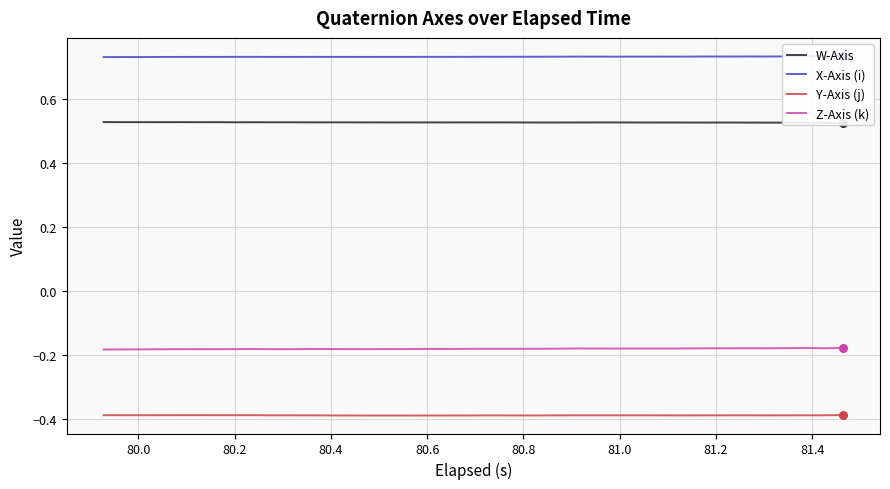

True or false: Y-Axis (j) and Z-Axis (k) intersect in this chart.

False